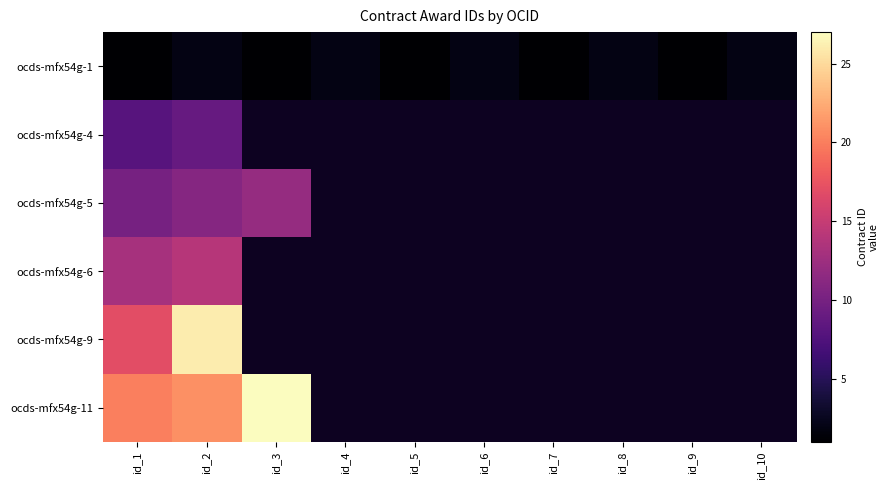

Which has a higher value, id_8 or id_9?

id_8